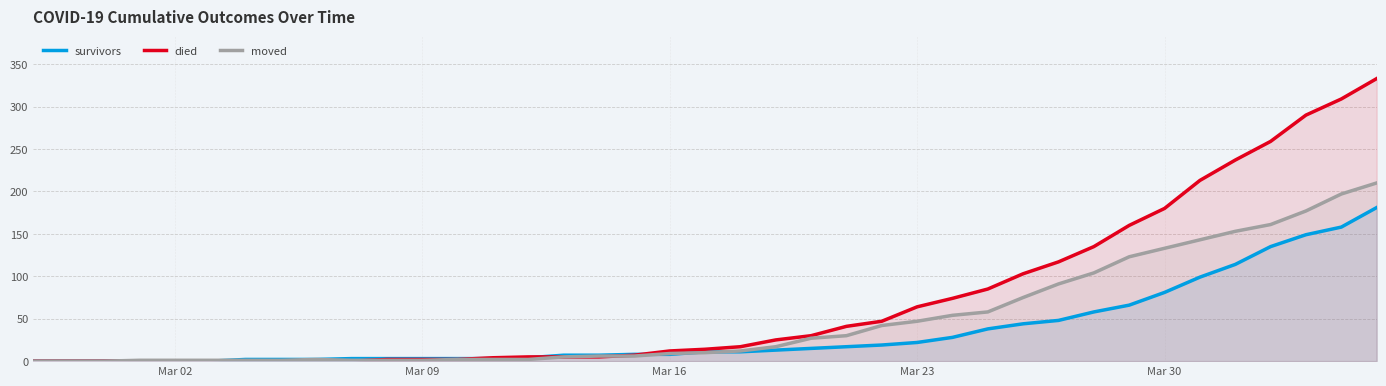

What is the maximum value shown in the chart?

333